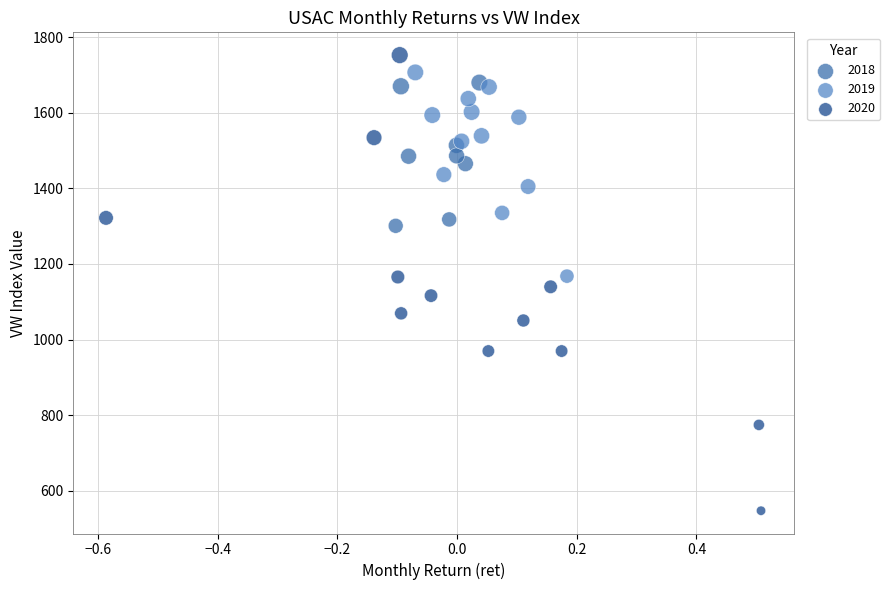

Which series contains the lowest Y value?

2020